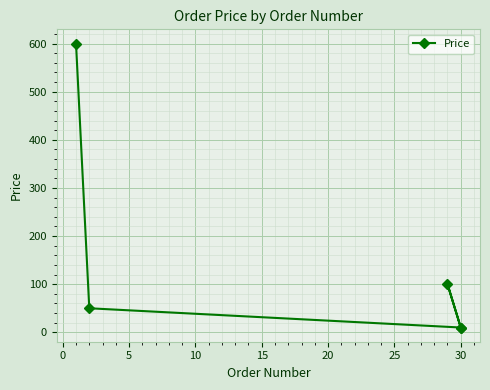

What is the value of the 5th point from the left?

10